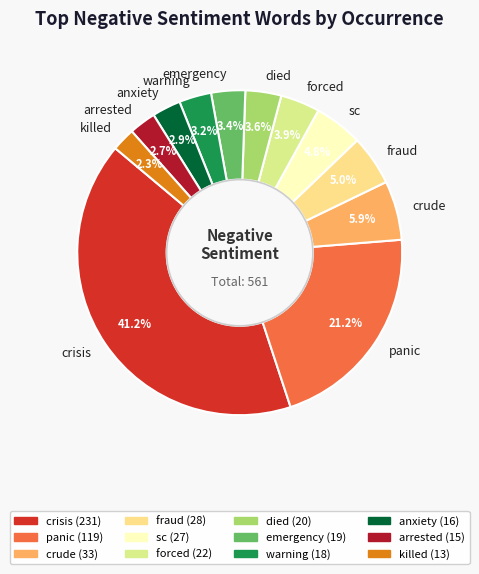

What percentage is NOT represented by emergency?

96.6%